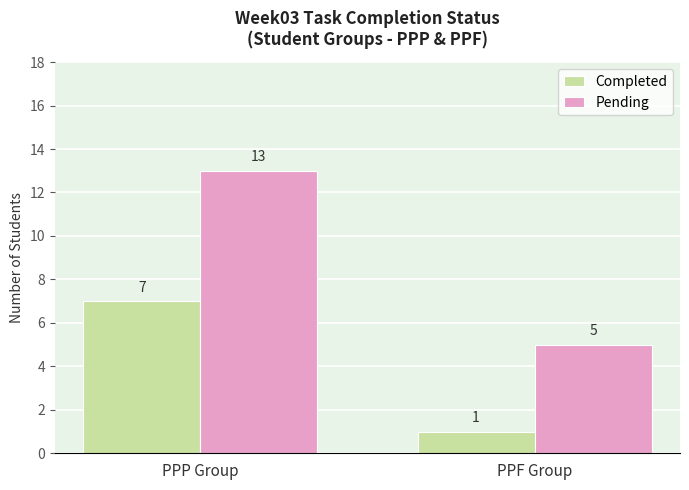

Which series has the largest total across all categories?

Pending